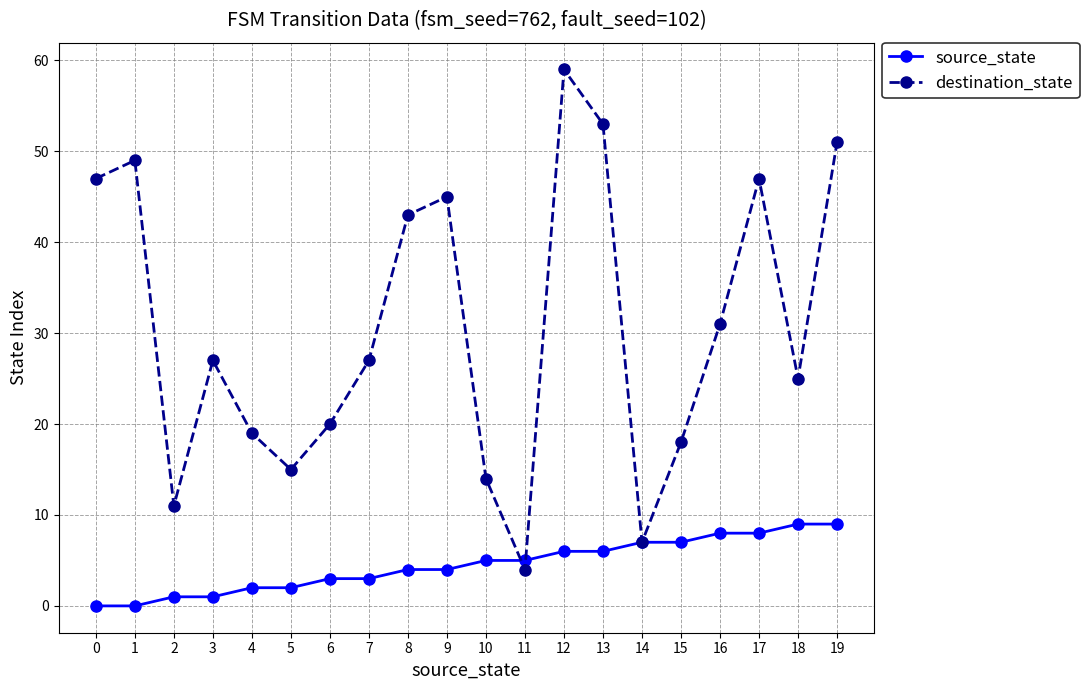

Is it true that destination_state equals 27 at 5?

False